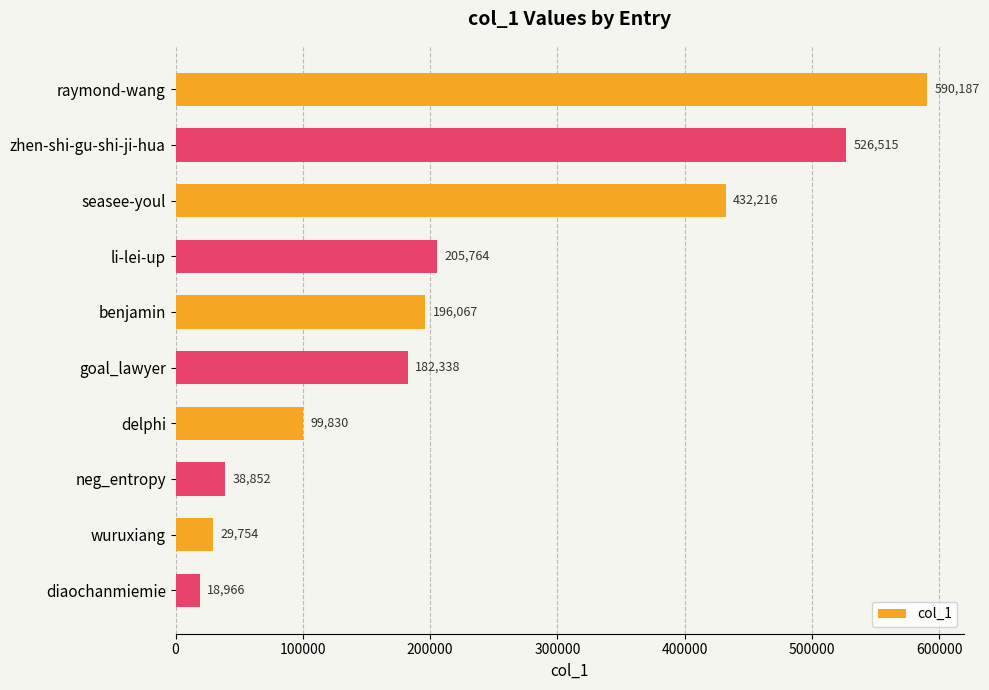

Rank the categories by value from highest to lowest.

raymond-wang, zhen-shi-gu-shi-ji-hua, seasee-youl, li-lei-up, benjamin, goal_lawyer, delphi, neg_entropy, wuruxiang, diaochanmiemie